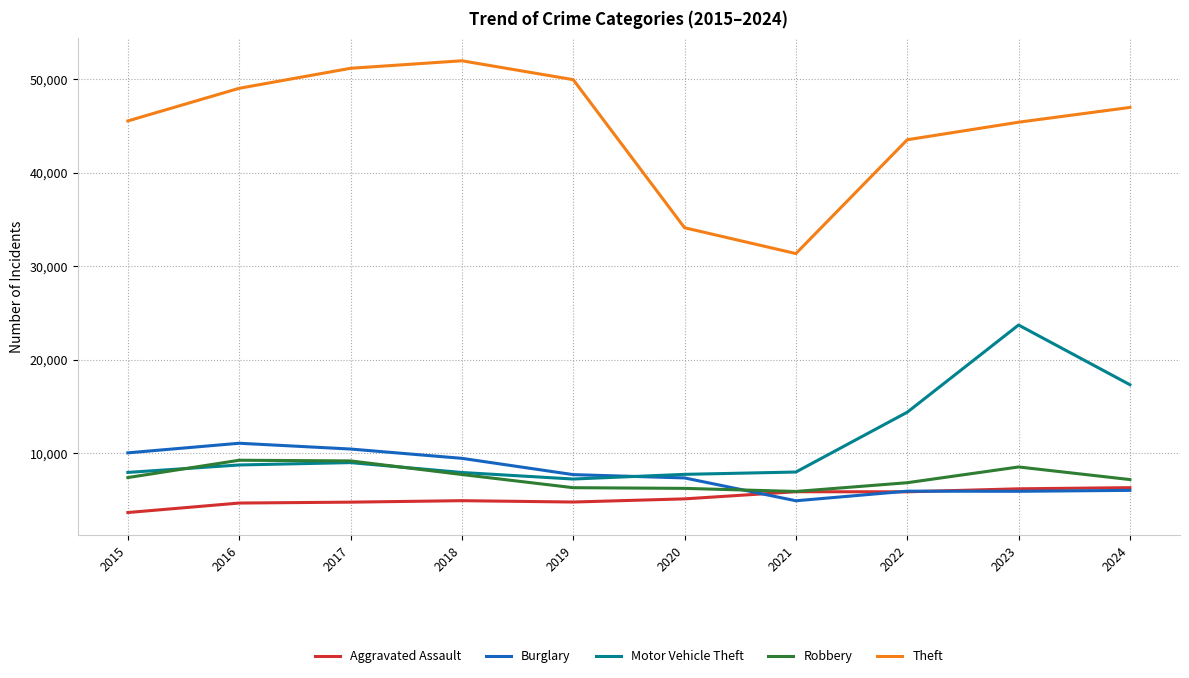

What are all the series names shown in the legend?

Aggravated Assault, Burglary, Motor Vehicle Theft, Robbery, Theft